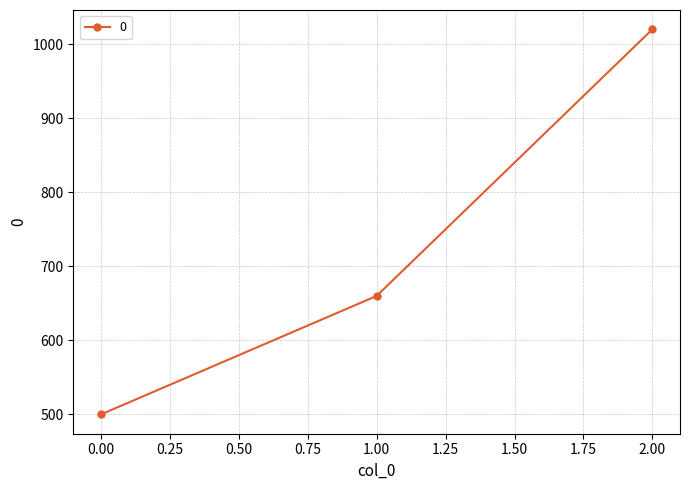

What is the smallest value displayed?

500